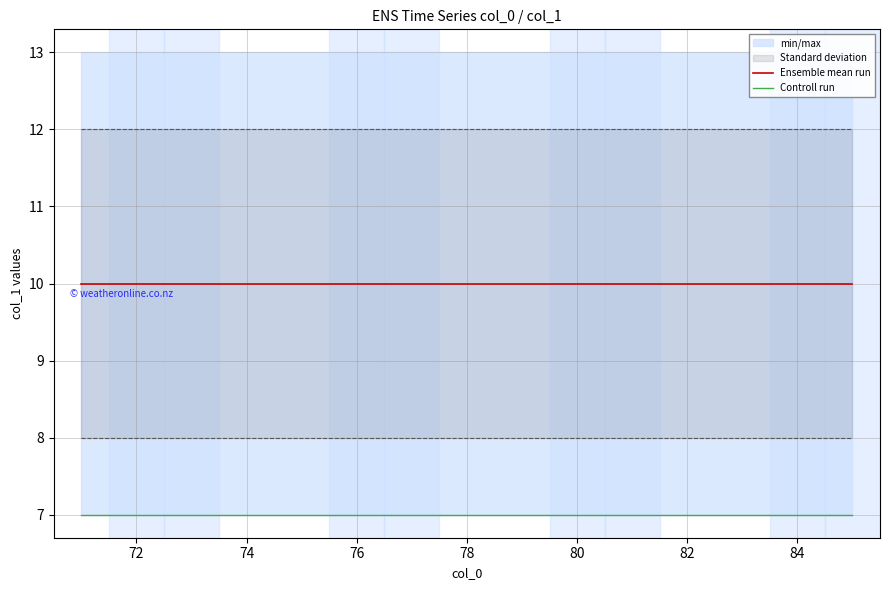

Is the value of Ensemble mean run at 10 greater than the value of Controll run at 11?

Yes